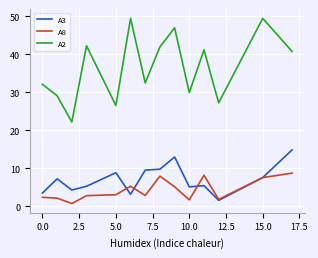

How many lines are shown in the chart?

3